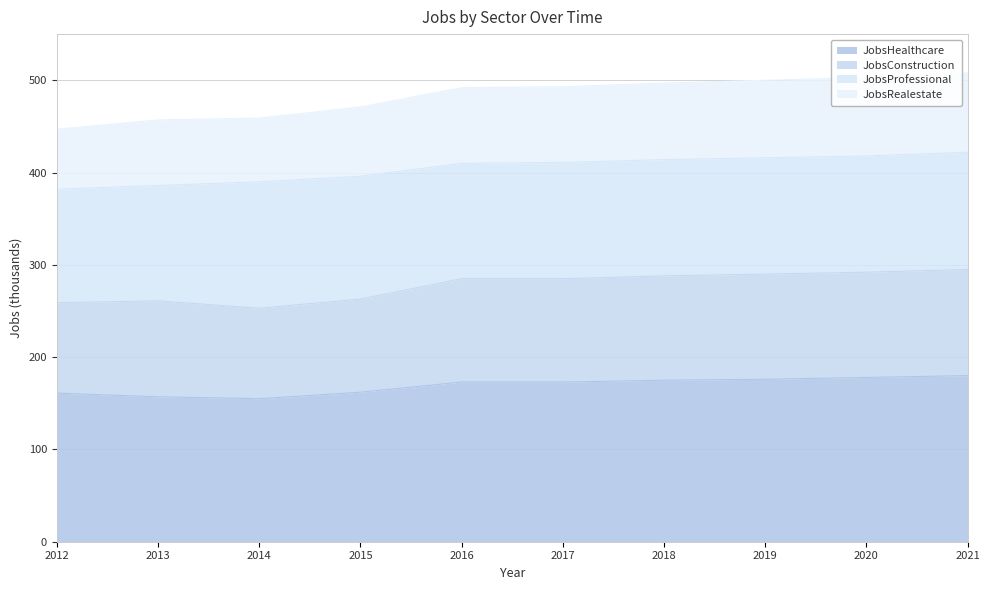

True or false: JobsHealthcare and JobsConstruction intersect in this chart.

False